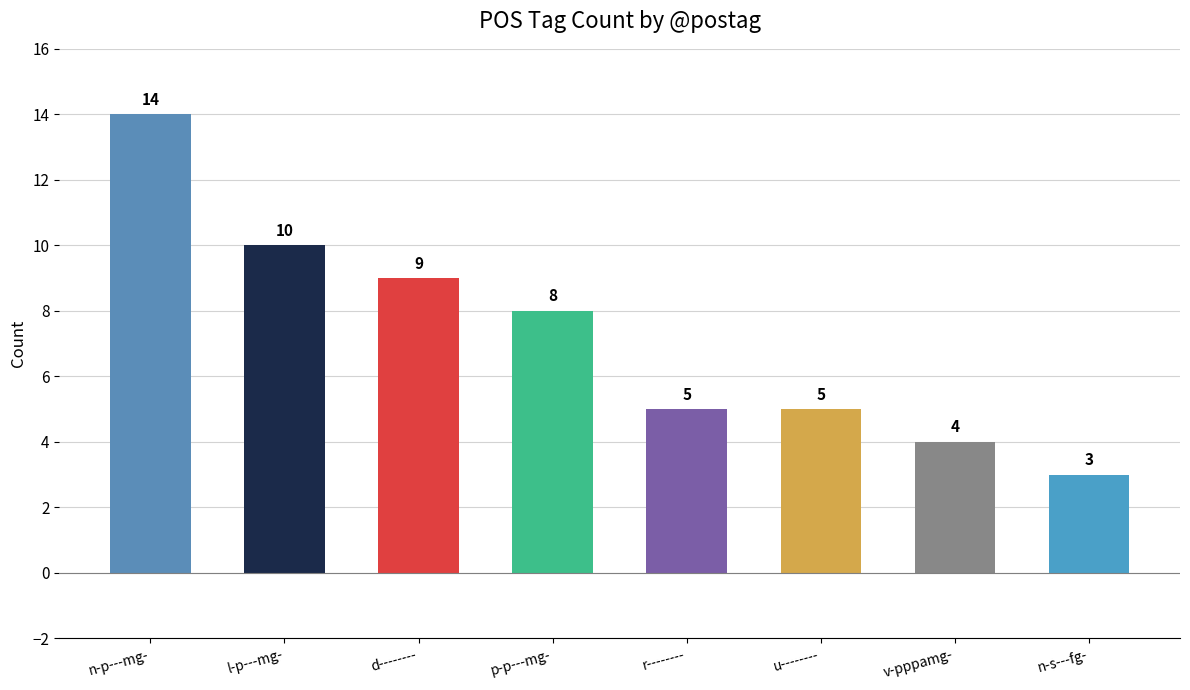

What position from the right is r--------?

4